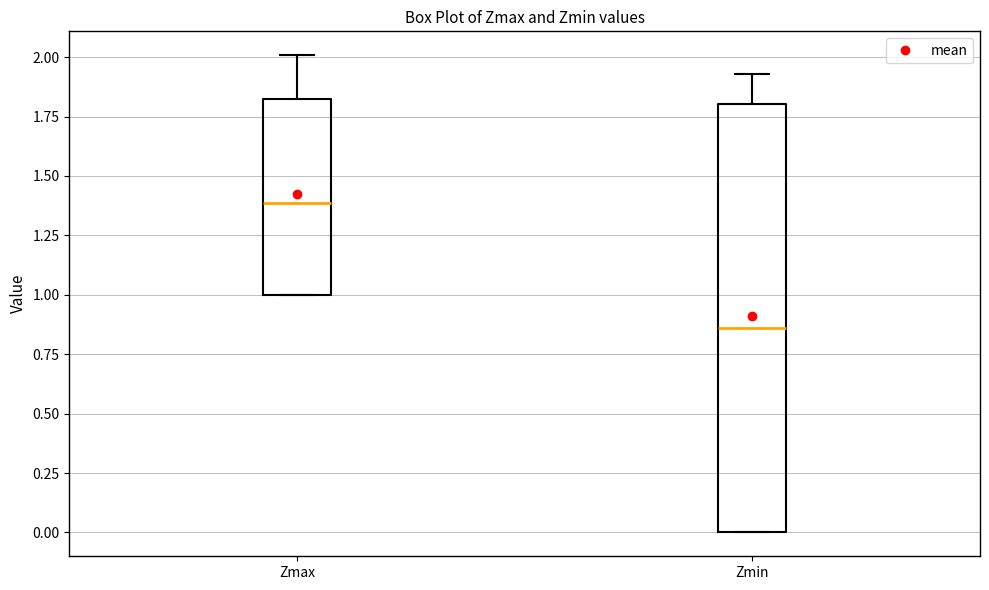

Reading left to right, read every box against the y-axis: the position of its median line, the range the box covers, and the ends of its whiskers. The values are not printed on the chart, so give them approximately, as read against the axis.

Zmax: median 1.40, box 1.00 to 1.85, whiskers 1.00 to 2.00
Zmin: median 0.85, box 0.00 to 1.80, whiskers 0.00 to 1.95